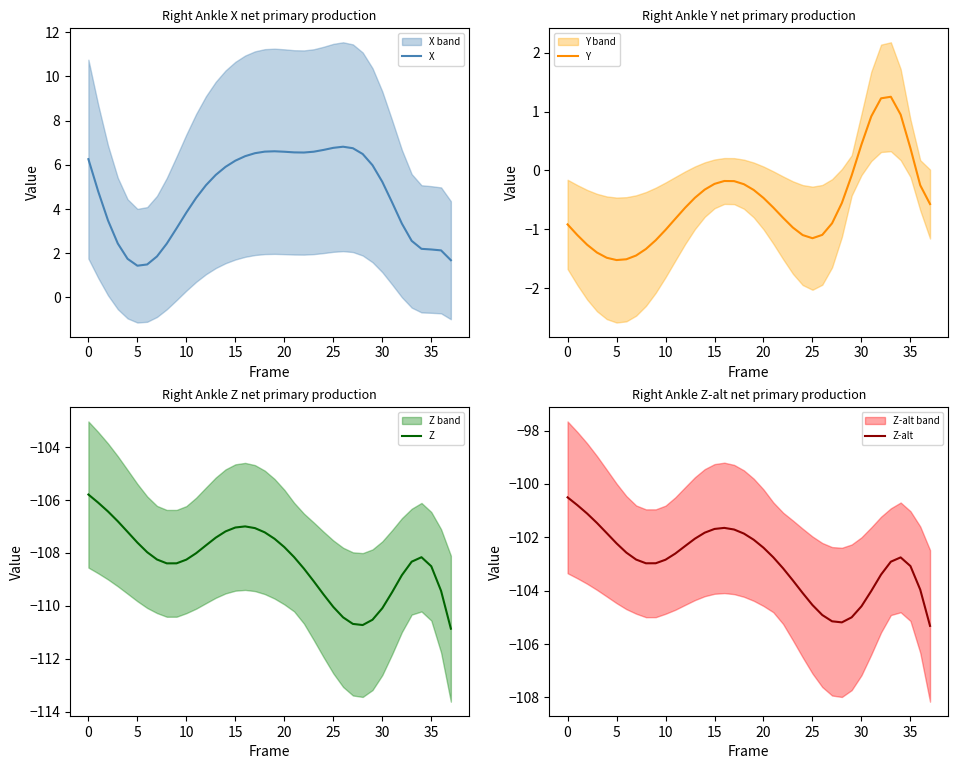

Where does the Y series first go above 0?

30